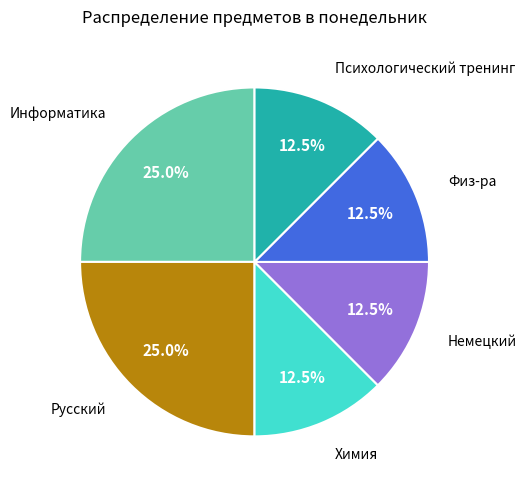

Is there any slice that represents more than half of the pie?

No